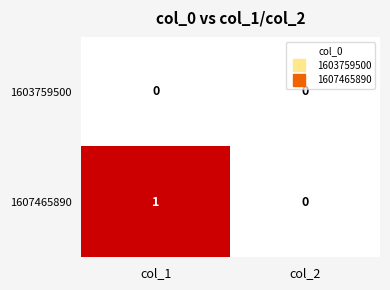

Count the number of categories in the chart.

2